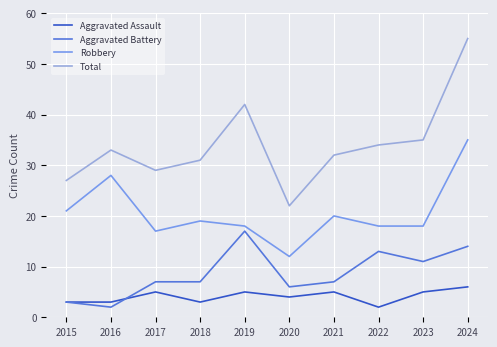

Is the value of Aggravated Battery at 2016 greater than the value of Robbery at 2018?

No